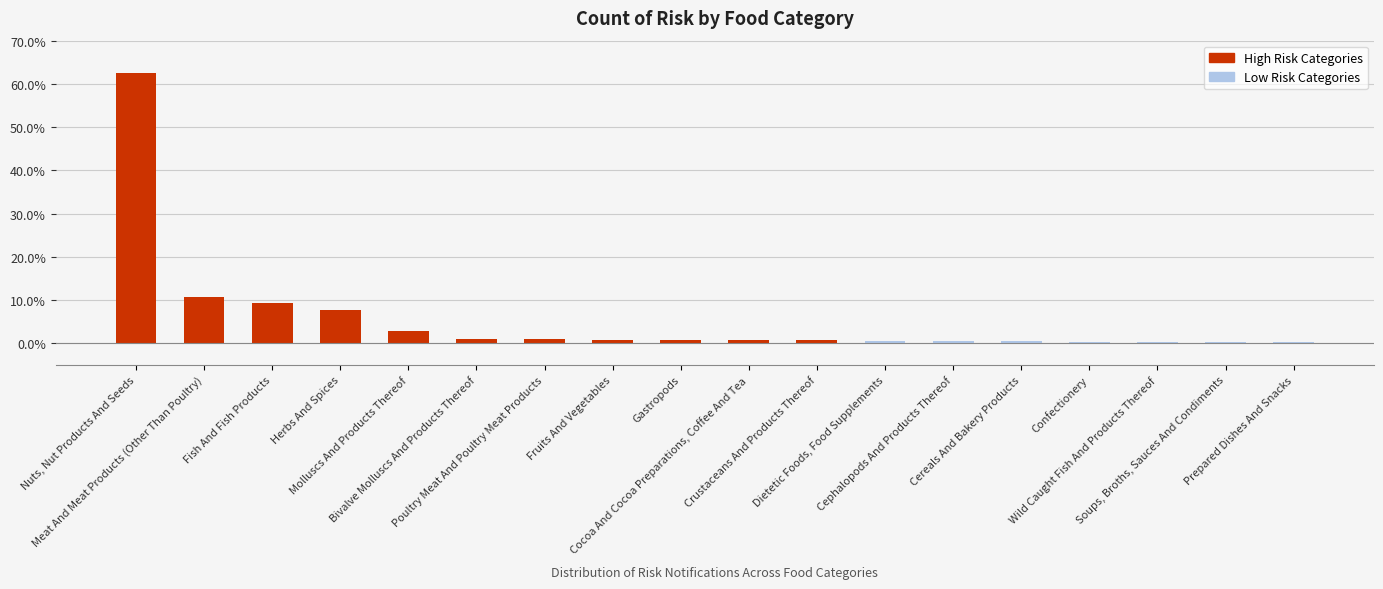

The chart shows a value of 0.3 at Nuts, Nut Products And Seeds. True or false?

False